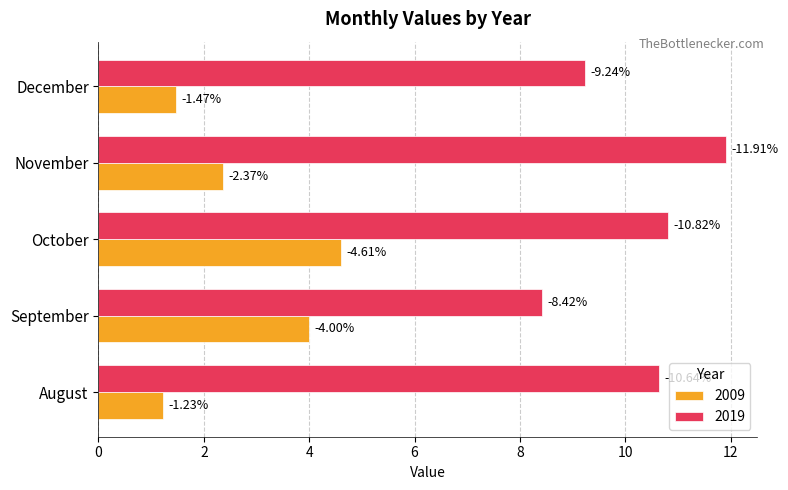

Reading right to left, extract all data points from this chart.

2009: 1.5	2.4	4.6	4.0	1.2
2019: 9.2	11.9	10.8	8.4	10.6